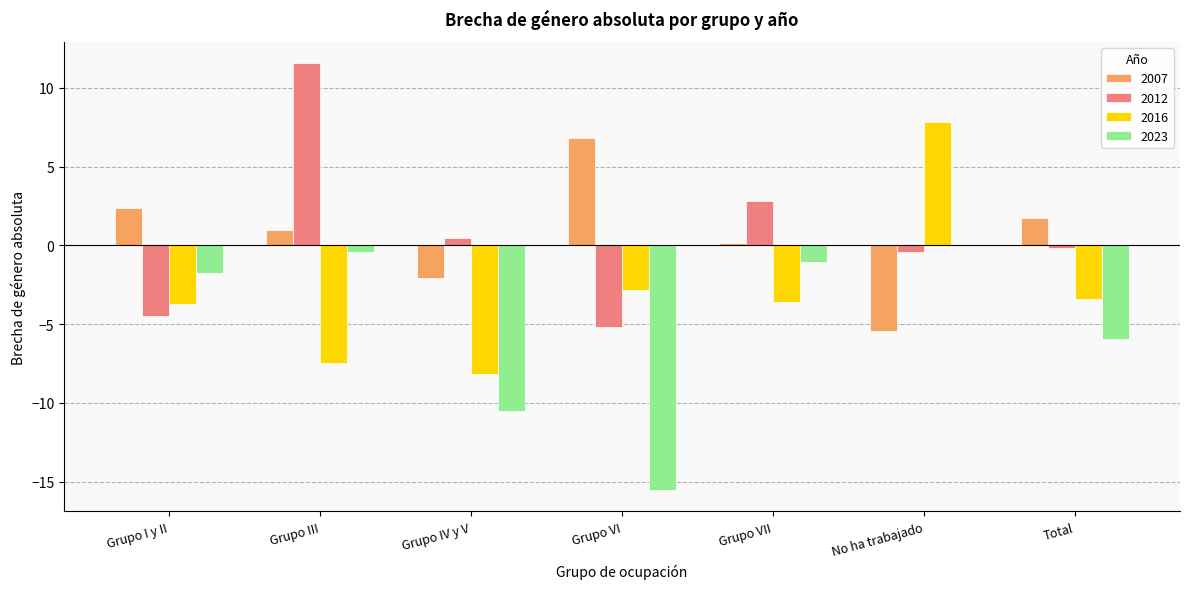

What is the spread (max minus min) of values at Total?

7.7